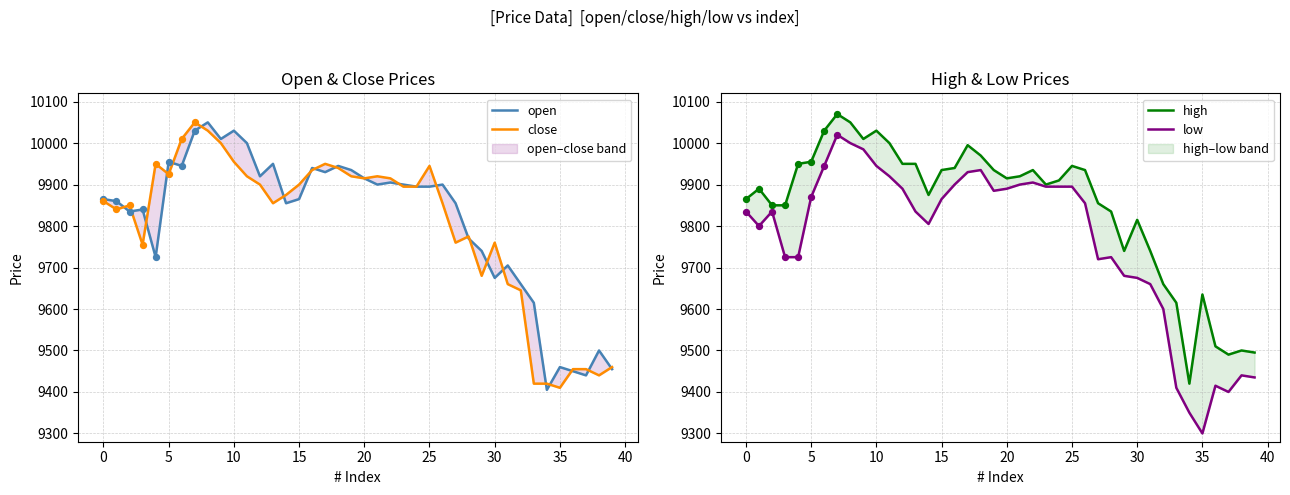

Which series has the widest spread of Y values?

low